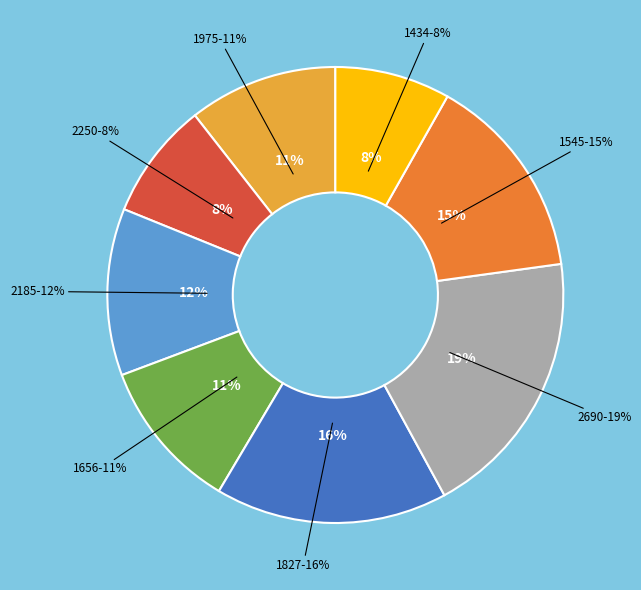

How many segments does this pie chart have?

8